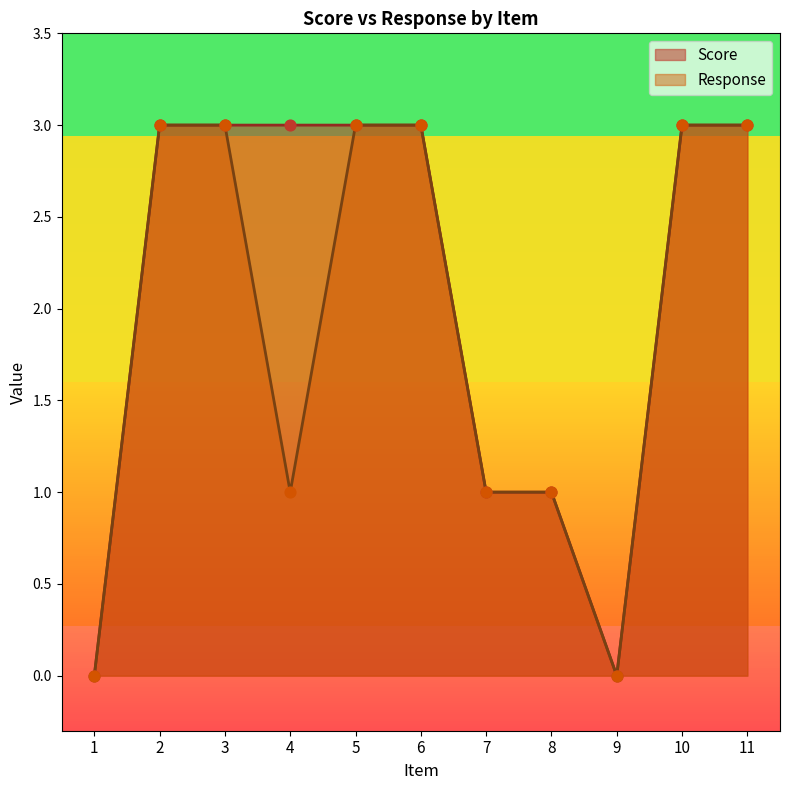

Which series has the largest Y range (max minus min)?

Score